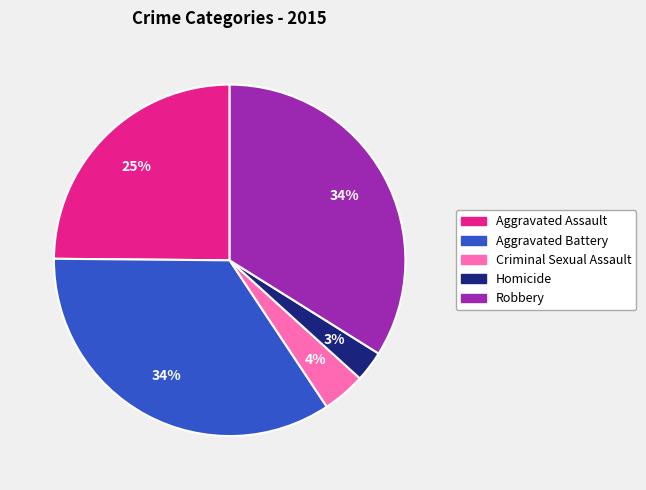

What is the smallest slice in the pie chart?

Homicide